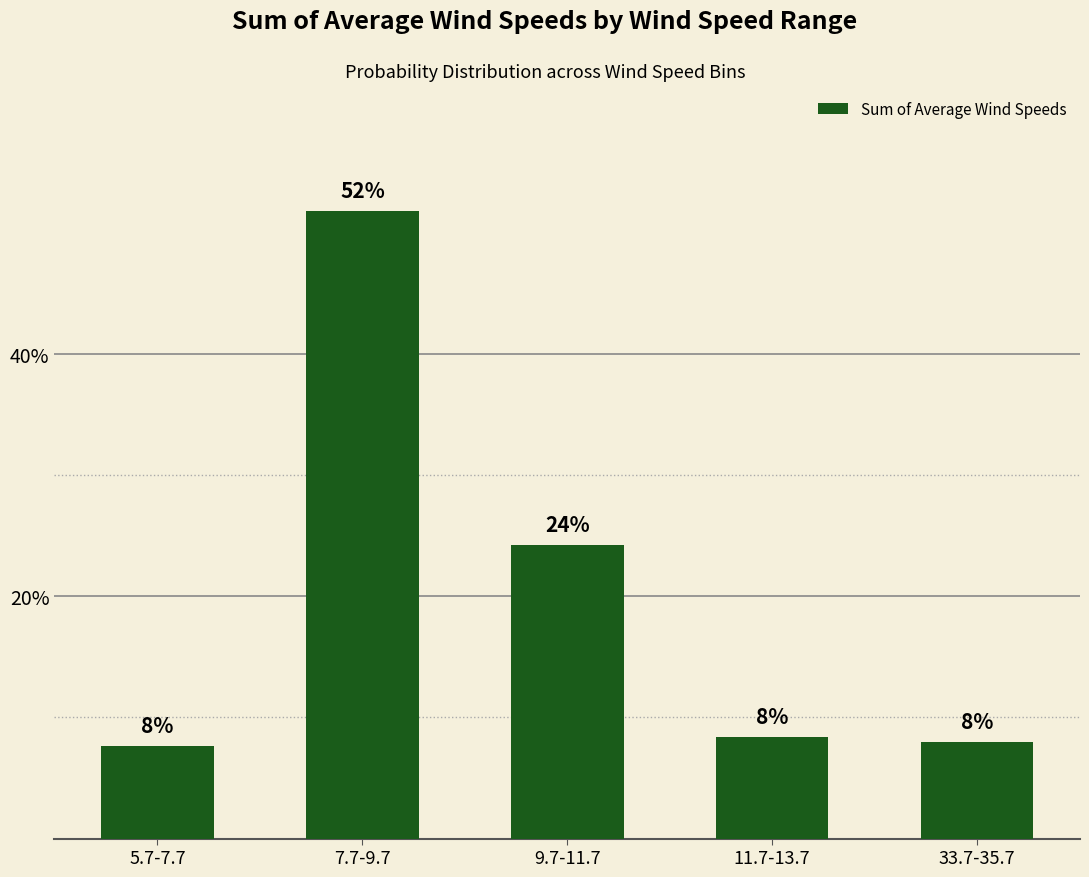

Reading left to right, transcribe all the data shown in this chart.

5.7-7.7=0.1	7.7-9.7=0.5	9.7-11.7=0.2	11.7-13.7=0.1	33.7-35.7=0.1